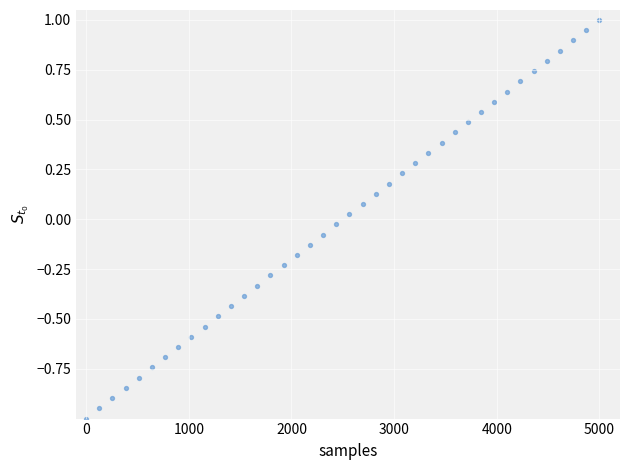

What is the range of Y values (max minus min)?

2.0